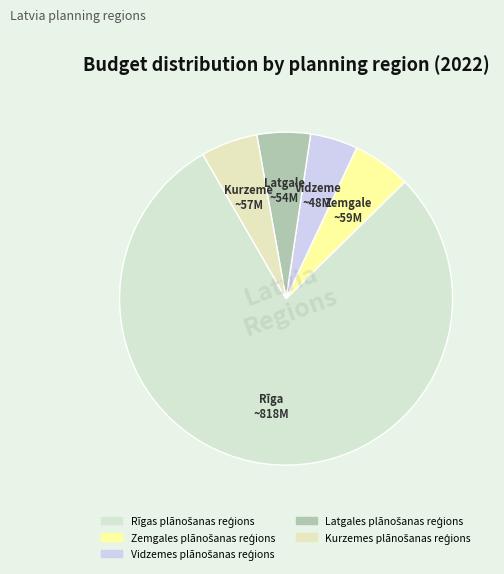

True or false: Rīgas plānošanas reģions accounts for 79% of the total.

True